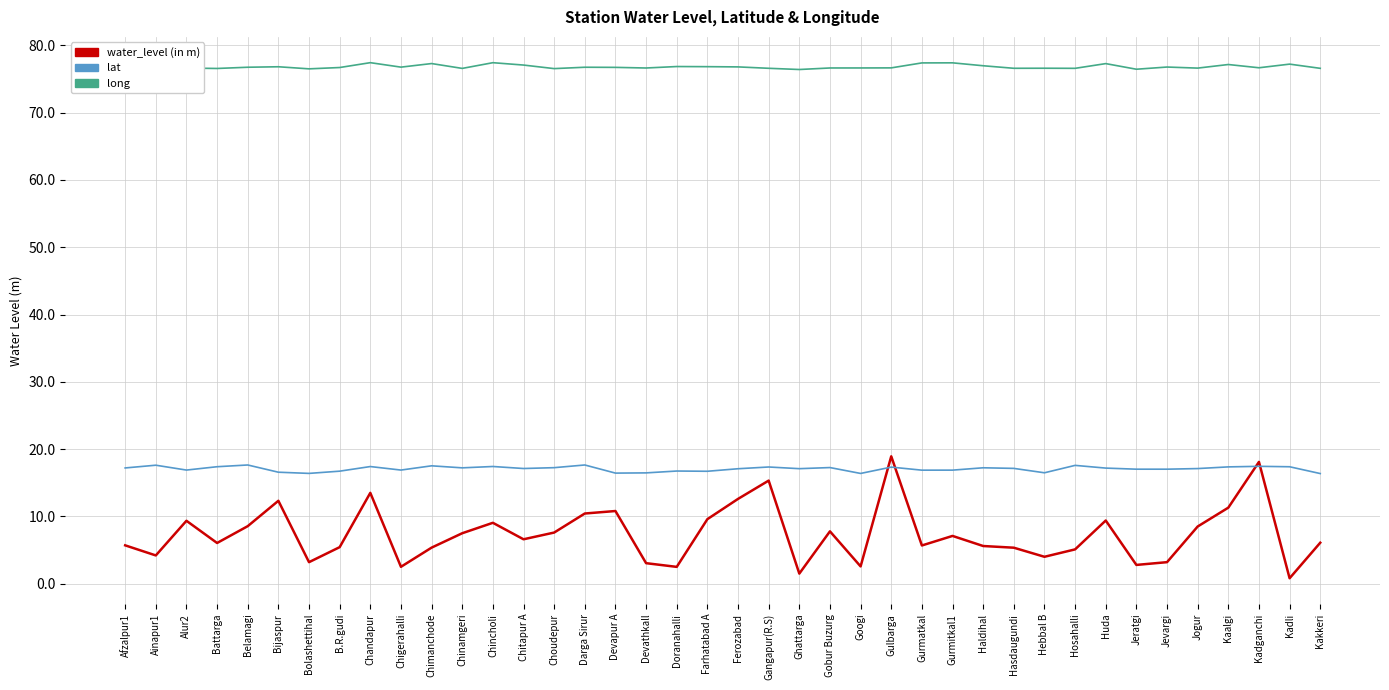

What are all the series names shown in the legend?

water_level (in m), lat, long